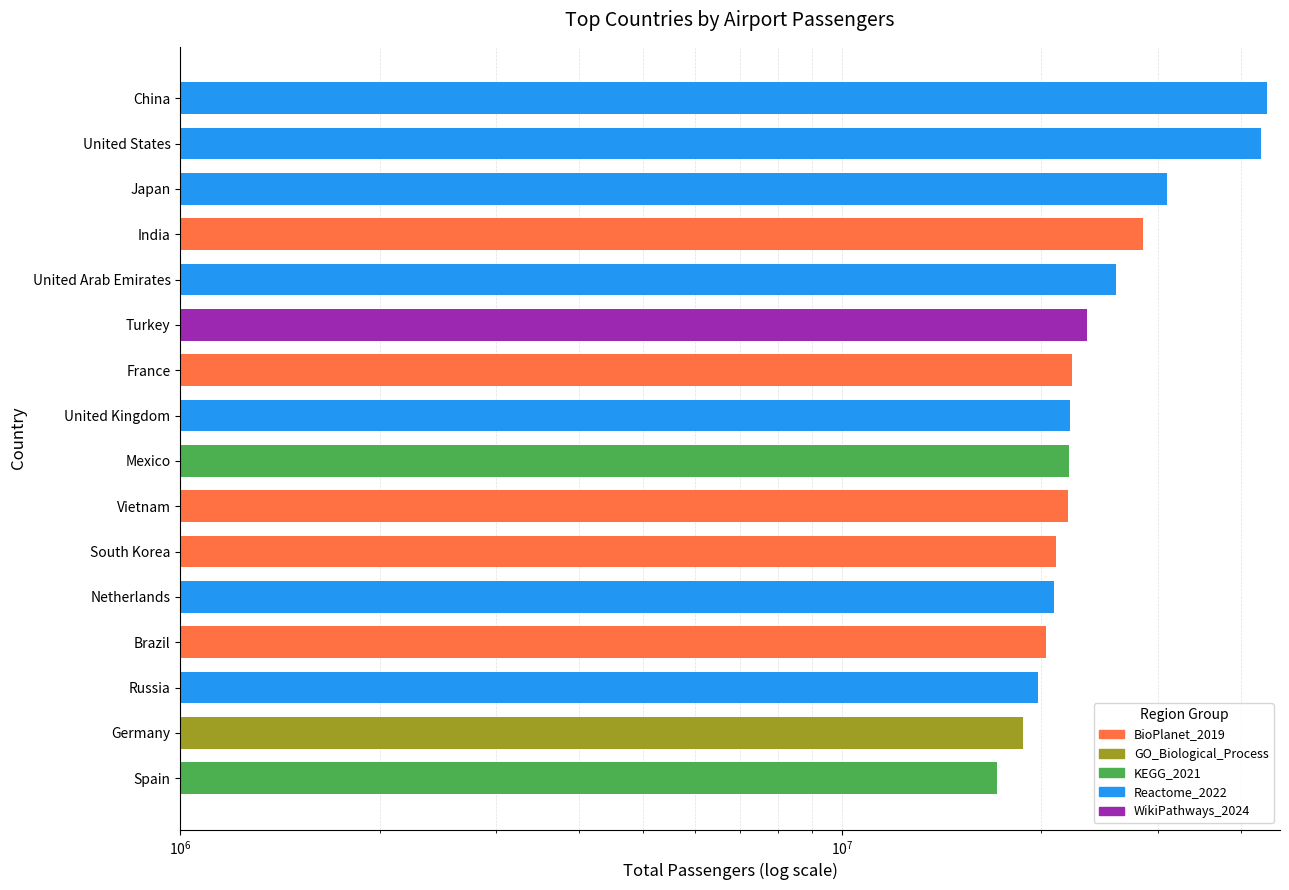

Rank the categories by value from lowest to highest.

Spain, Germany, Russia, Brazil, Netherlands, South Korea, Vietnam, Mexico, United Kingdom, France, Turkey, United Arab Emirates, India, Japan, United States, China